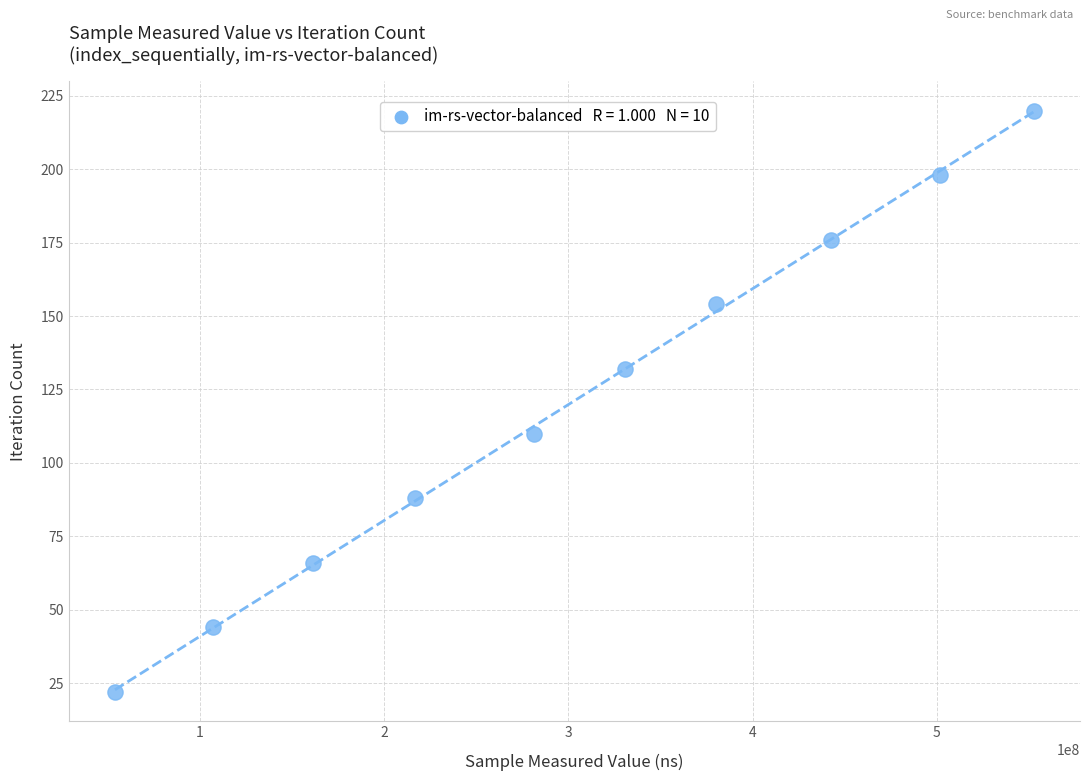

What is the average Y value?

121